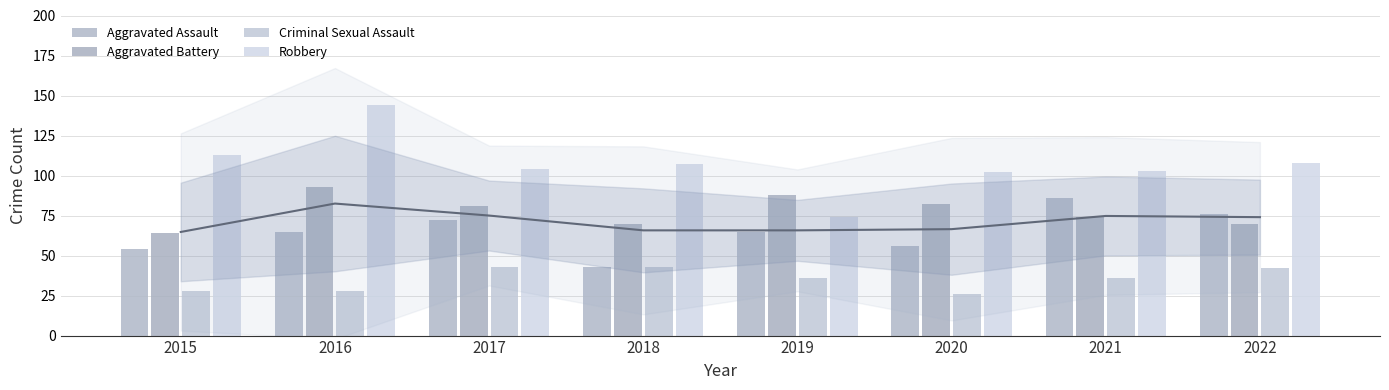

Between 2022 and 2017, which is larger?

2022